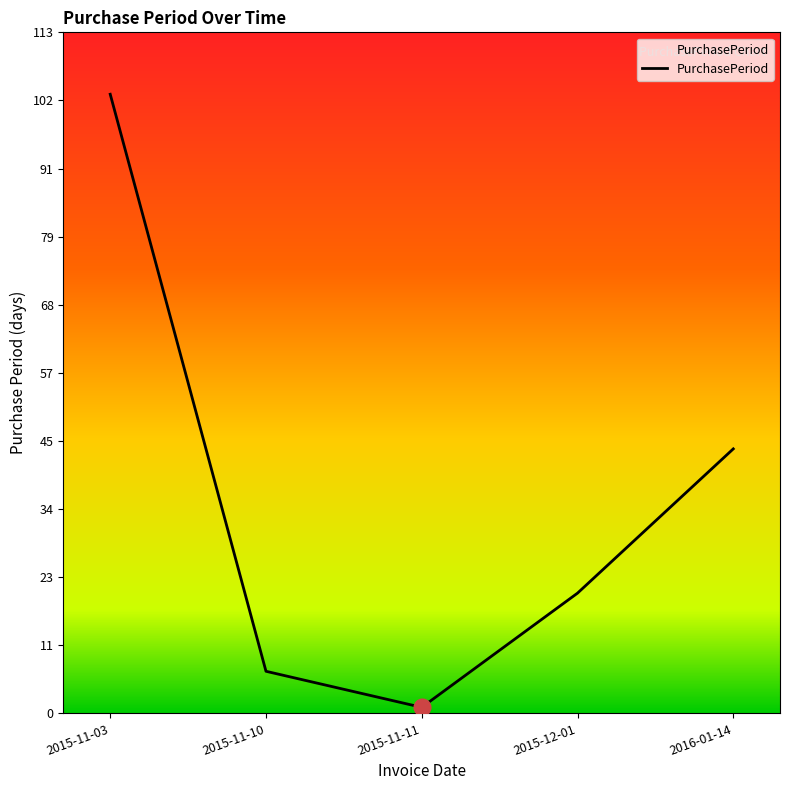

Is this an area chart (filled region under the line)?

No